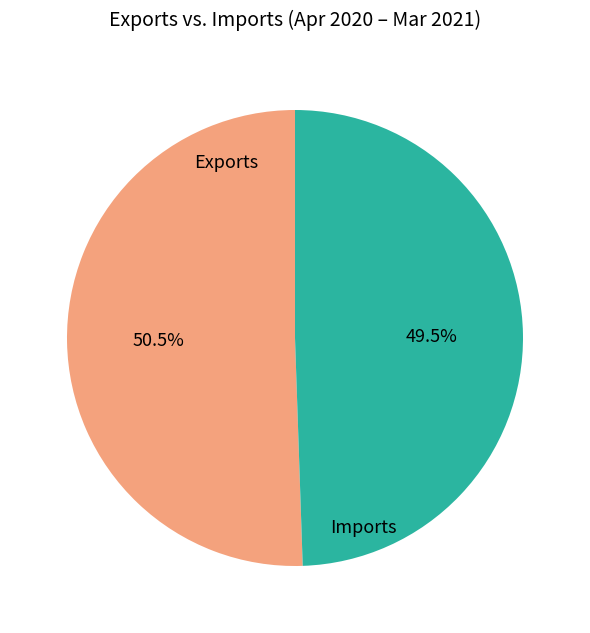

Rank the categories by value from highest to lowest.

Exports, Imports